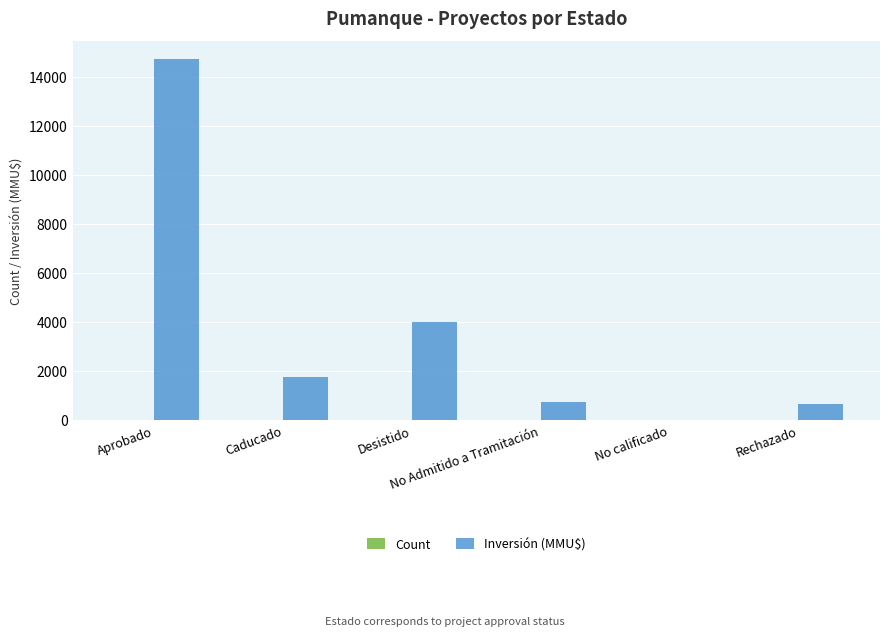

What is the highest value of the Inversión (MMU$) series?

14731